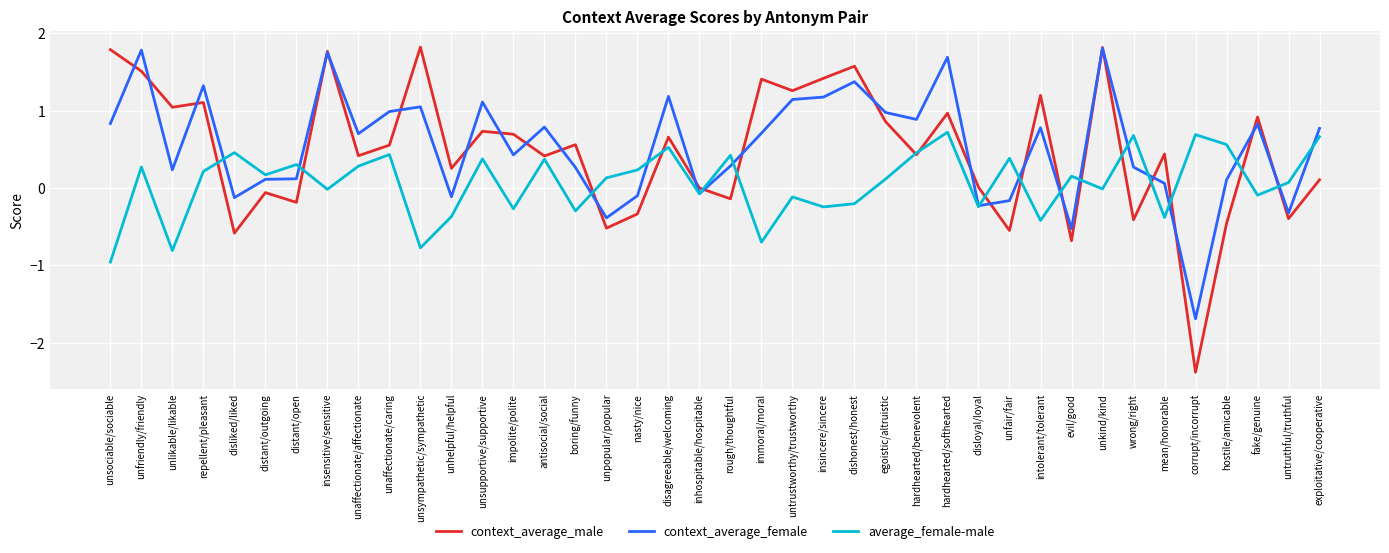

Where is the first local minimum for context_average_female?

unlikable/likable